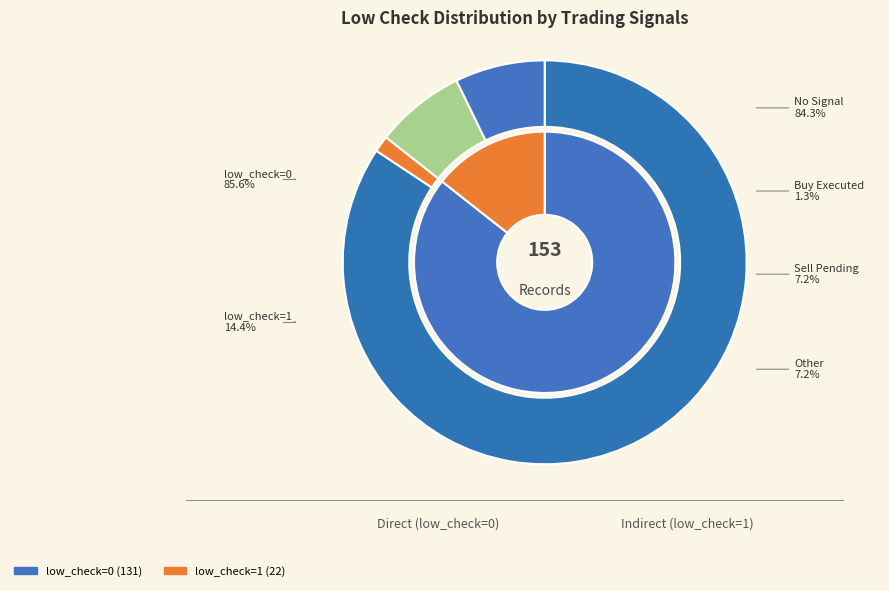

Is low_check=0 the majority of the pie?

Yes